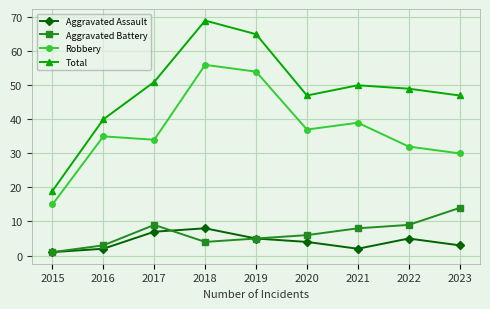

What is the value of the Aggravated Battery point at the 8th from the left?

9